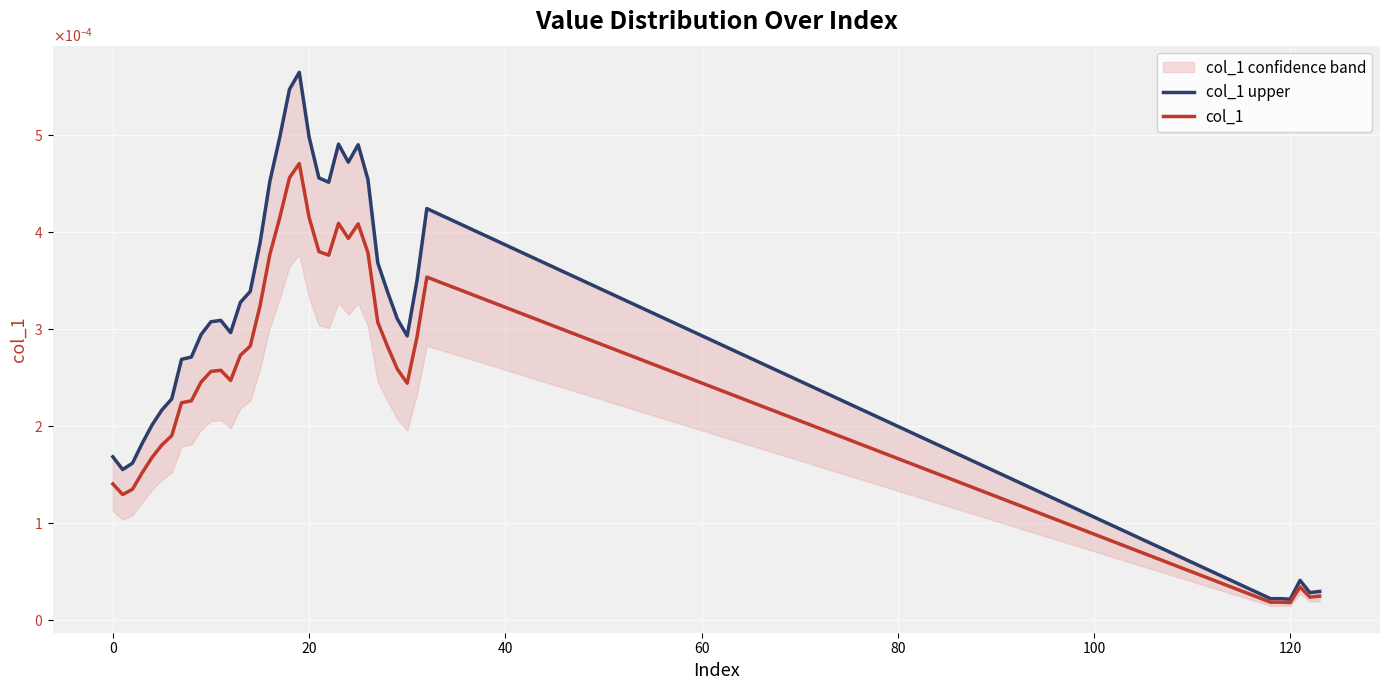

At how many categories does at least one series exceed 0?

39